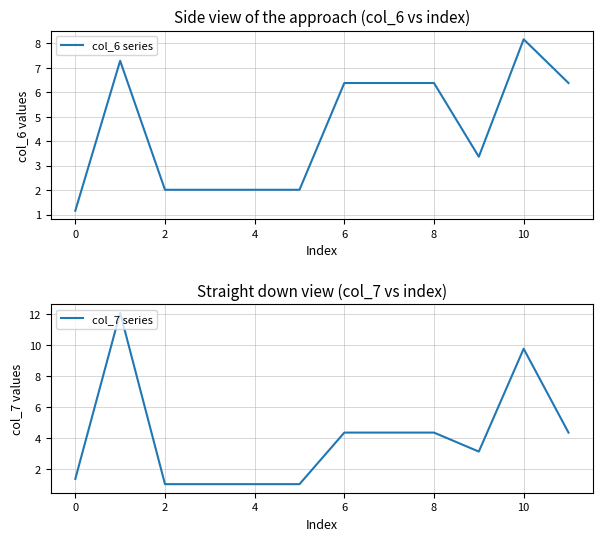

What is the average value of the col_6 series series?

4.5